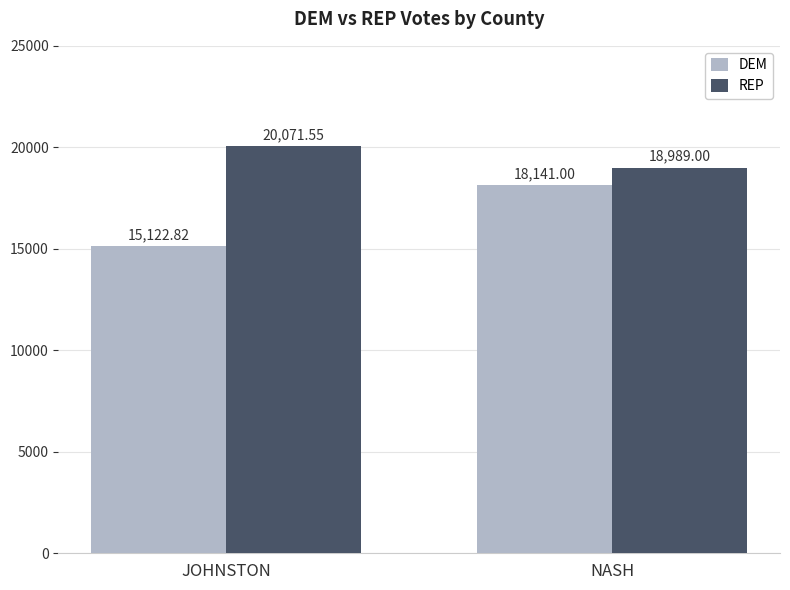

Rank the series by their maximum value, from highest to lowest.

REP, DEM